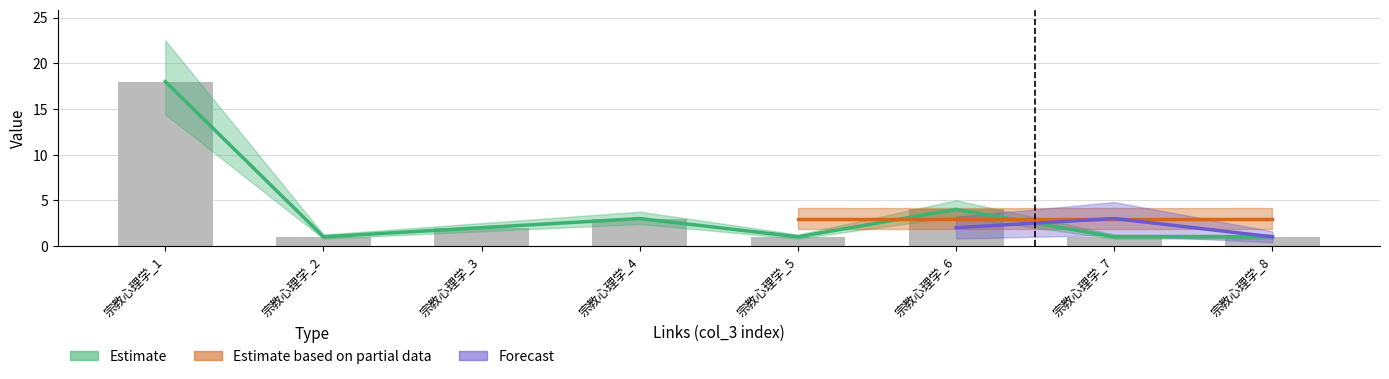

Read the Estimate based on partial data value at 宗教心理学_7.

3